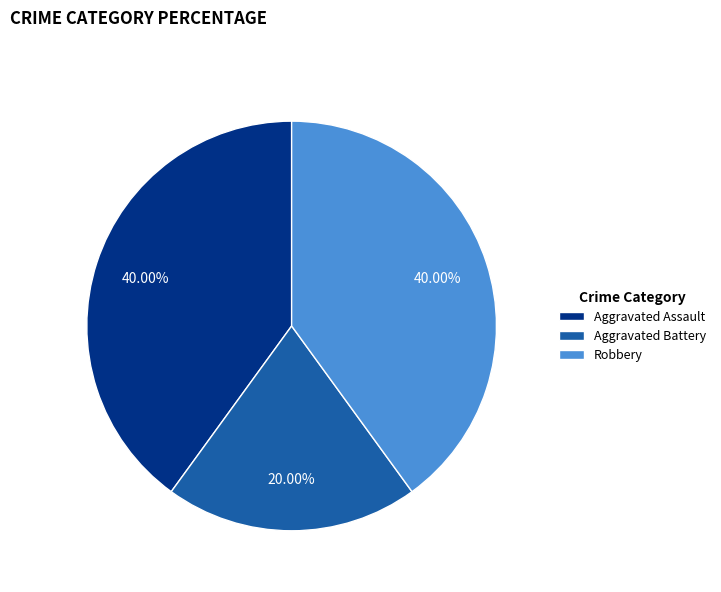

True or false: Aggravated Battery accounts for 20% of the total.

True